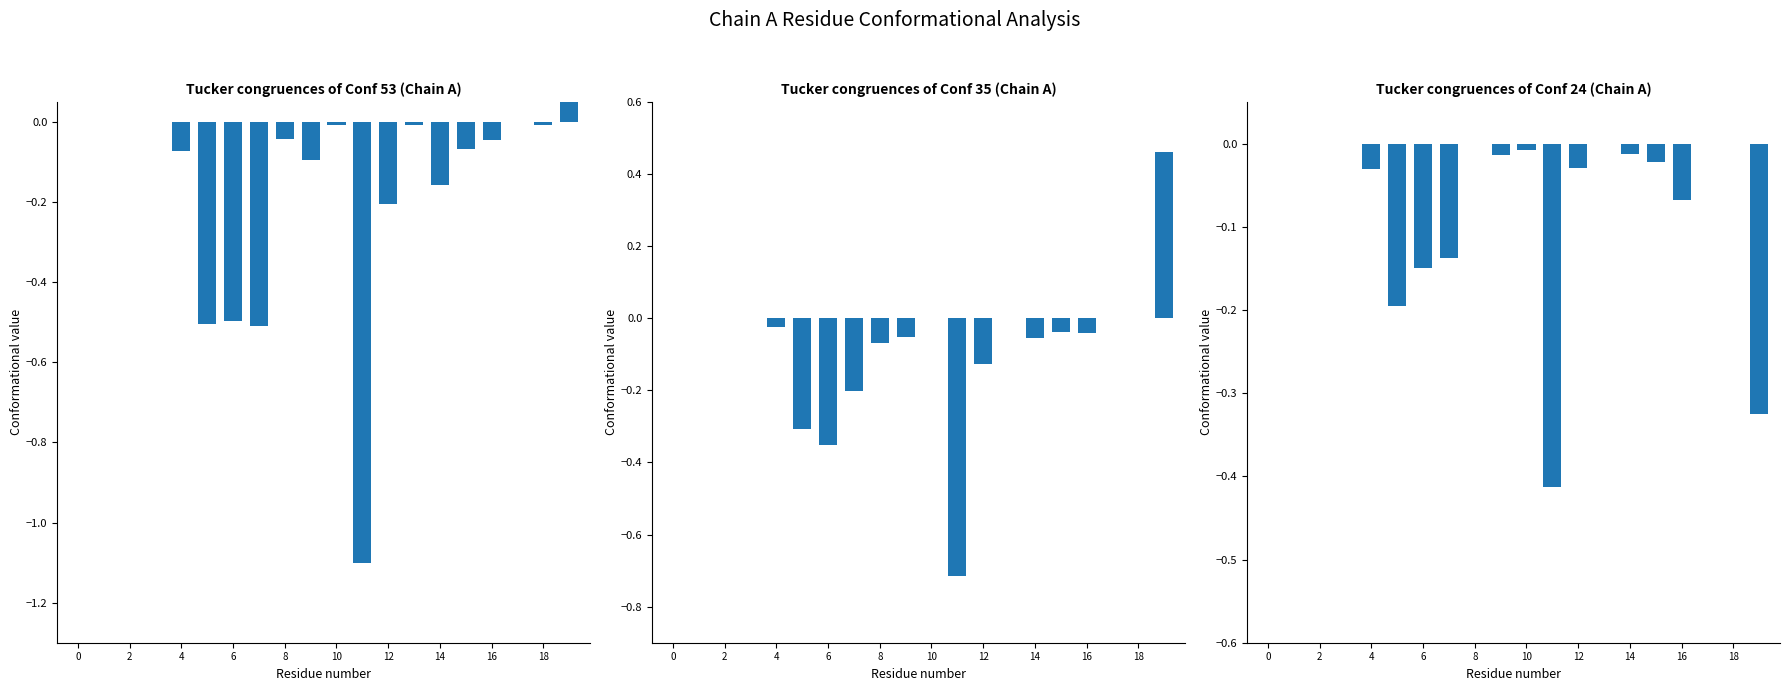

Is it true that Conf 24 equals 0.0 at 18?

True